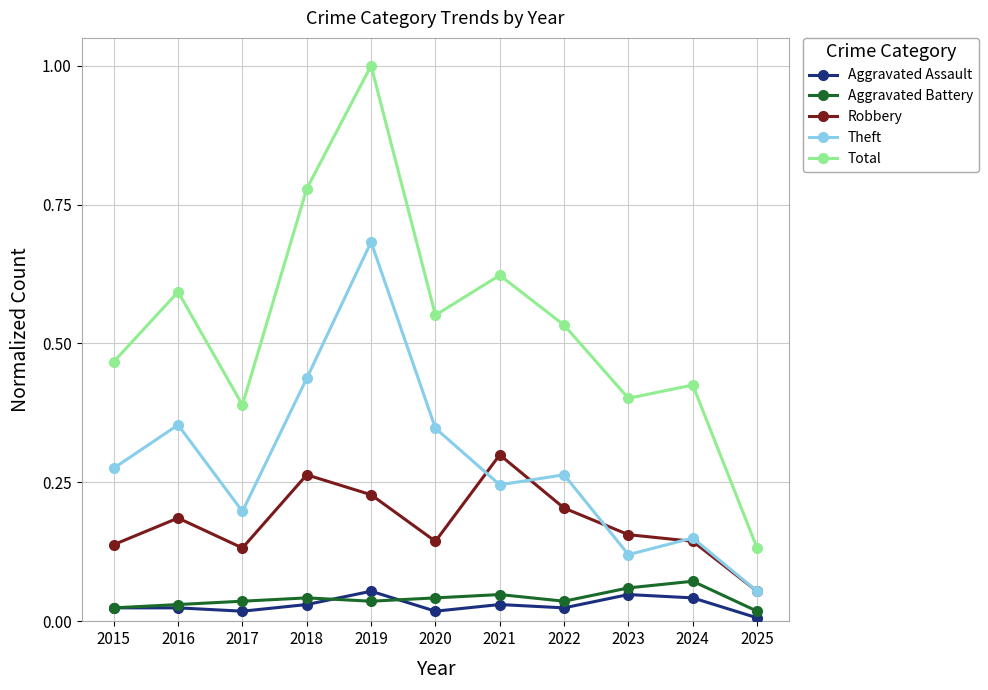

How many lines are shown in the chart?

5